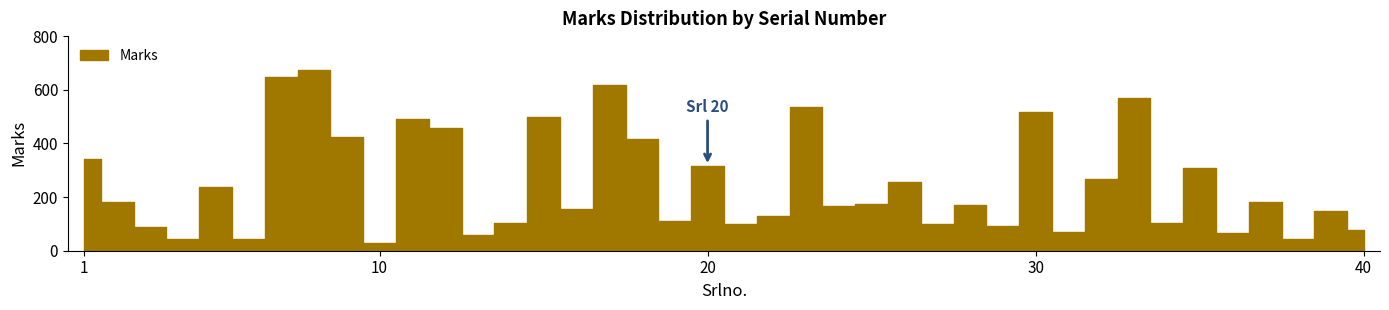

Is it true that the value at 40 is 79?

True